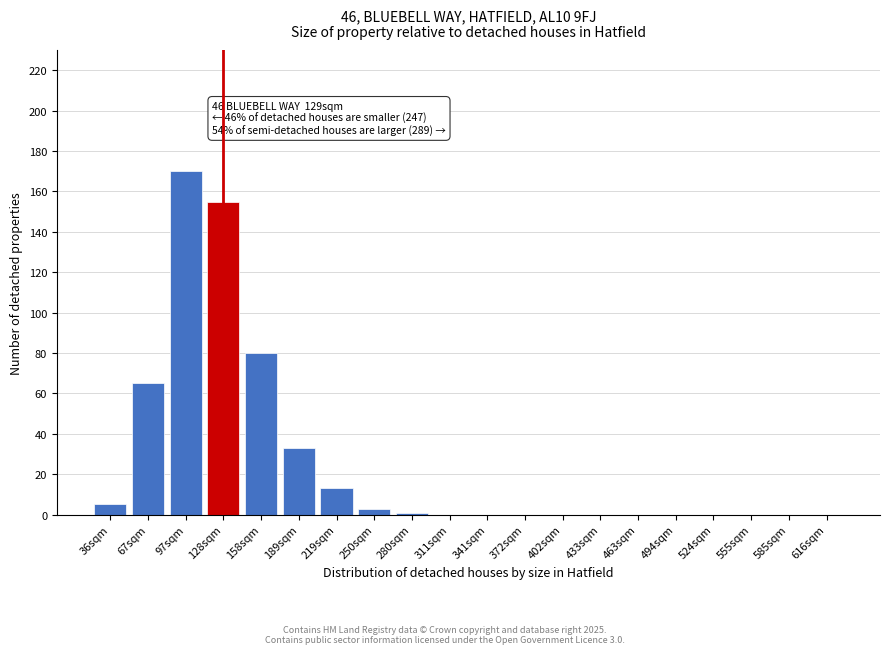

Reading left to right, transcribe all the data shown in this chart.

36sqm=5	67sqm=65	97sqm=170	128sqm=155	158sqm=80	189sqm=33	219sqm=13	250sqm=3	280sqm=1	311sqm=0	341sqm=0	372sqm=0	402sqm=0	433sqm=0	463sqm=0	494sqm=0	524sqm=0	555sqm=0	585sqm=0	616sqm=0